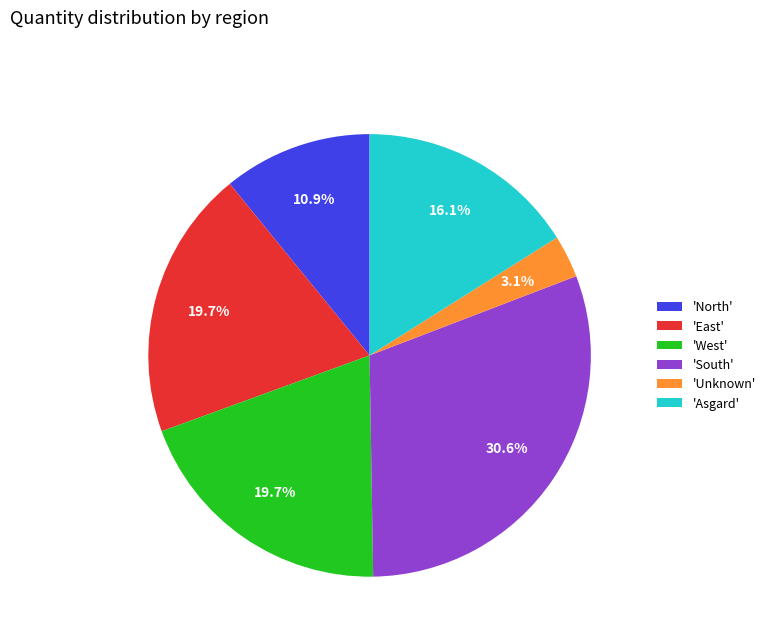

What is the ratio of the value at 'South' to the value at 'North'?

2.8